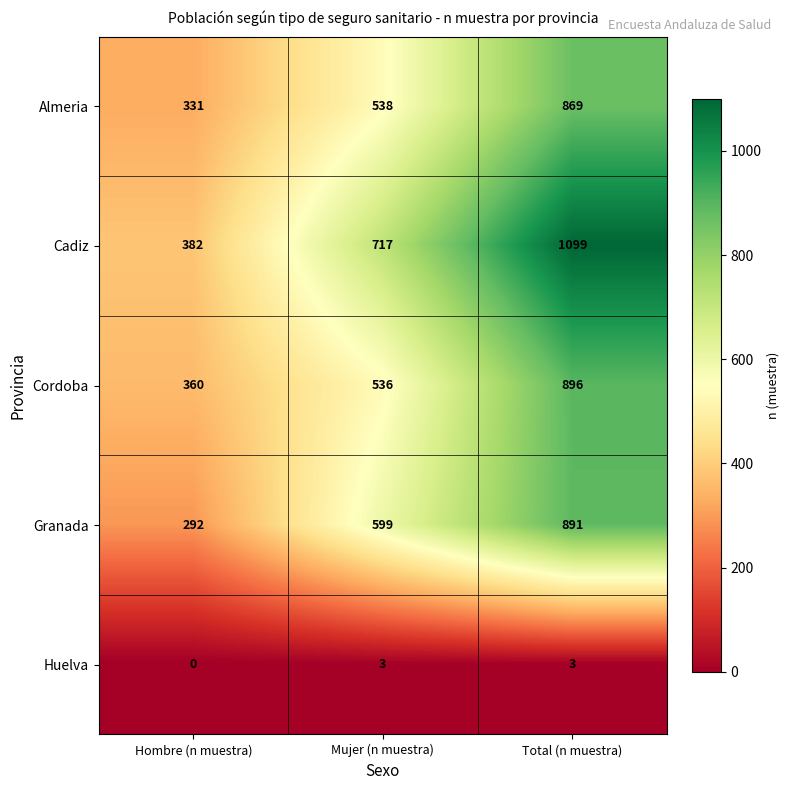

Which series has the widest spread of values?

Cadiz